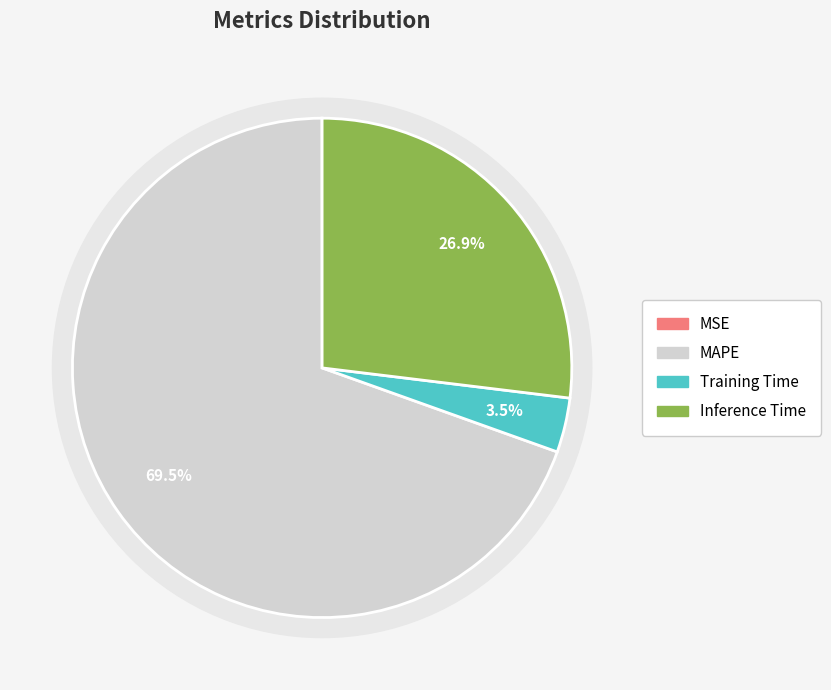

True or false: Training Time accounts for 1% of the total.

False